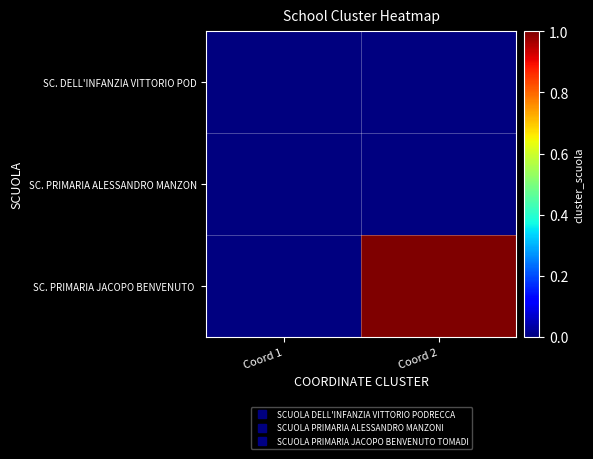

List the series in order of their peak value, lowest first.

SC. DELL'INFANZIA VITTORIO POD, SC. PRIMARIA ALESSANDRO MANZON, SC. PRIMARIA JACOPO BENVENUTO